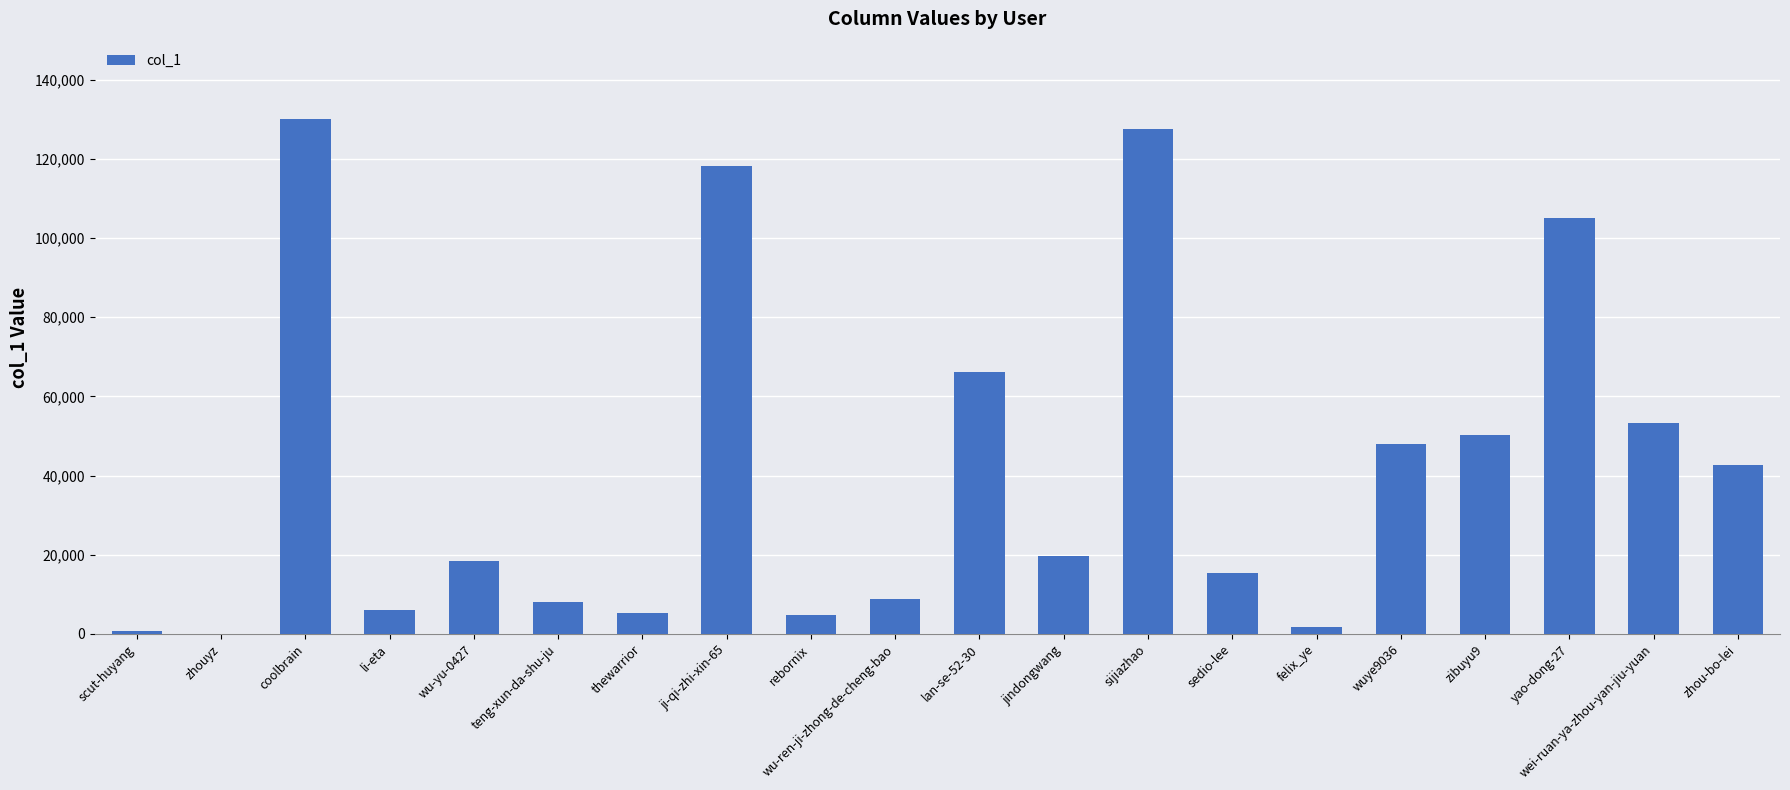

At which label is the value closest to 65034?

lan-se-52-30